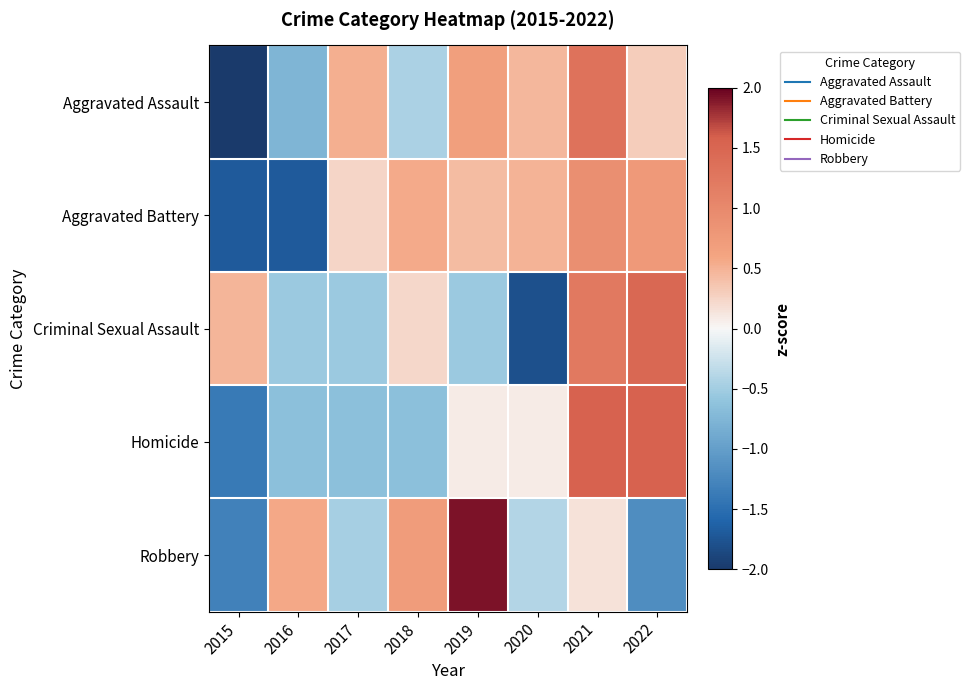

Rank the series at 2017 from highest to lowest value.

Aggravated Assault, Aggravated Battery, Robbery, Criminal Sexual Assault, Homicide